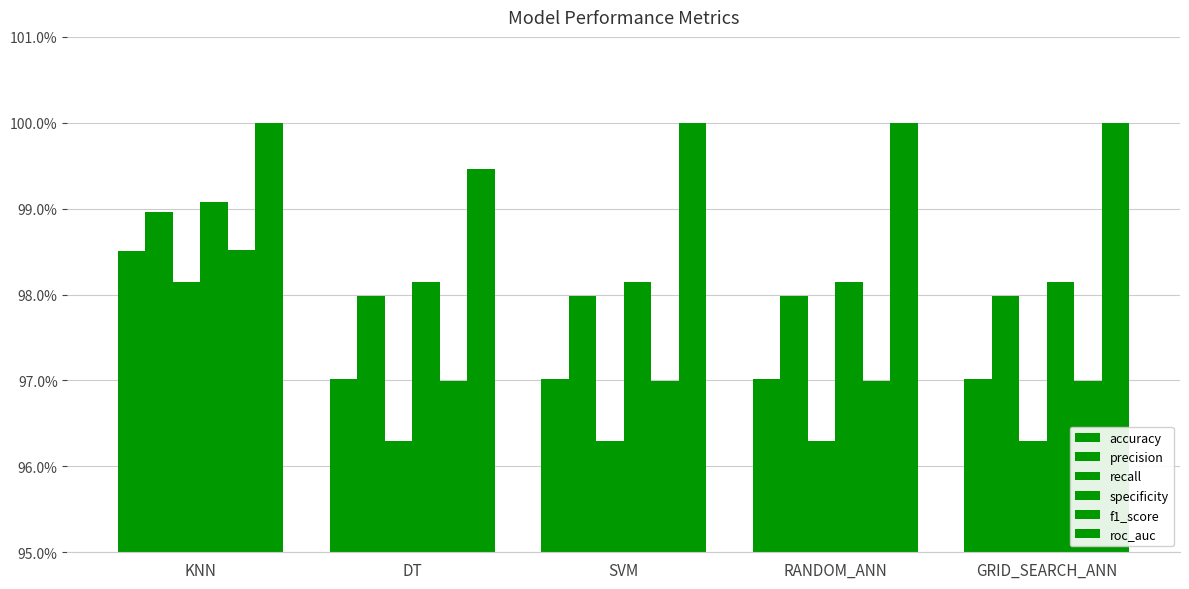

At which category does the chart reach its peak across all series?

KNN